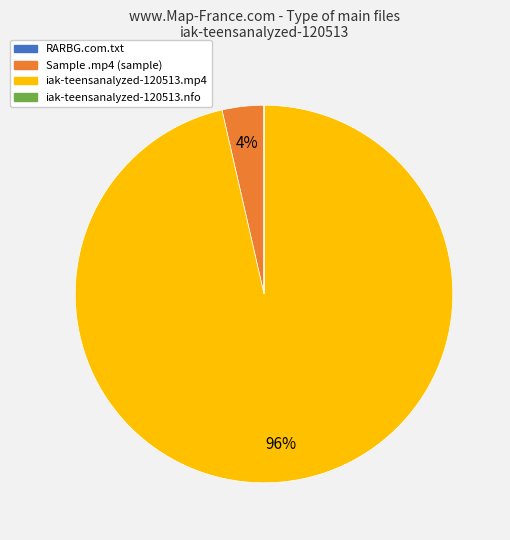

Is there a majority slice in this chart?

Yes